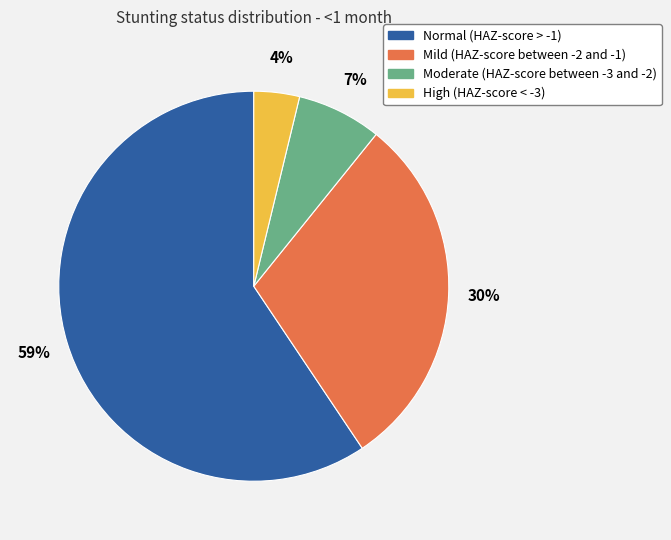

Count the number of slices in the pie.

4